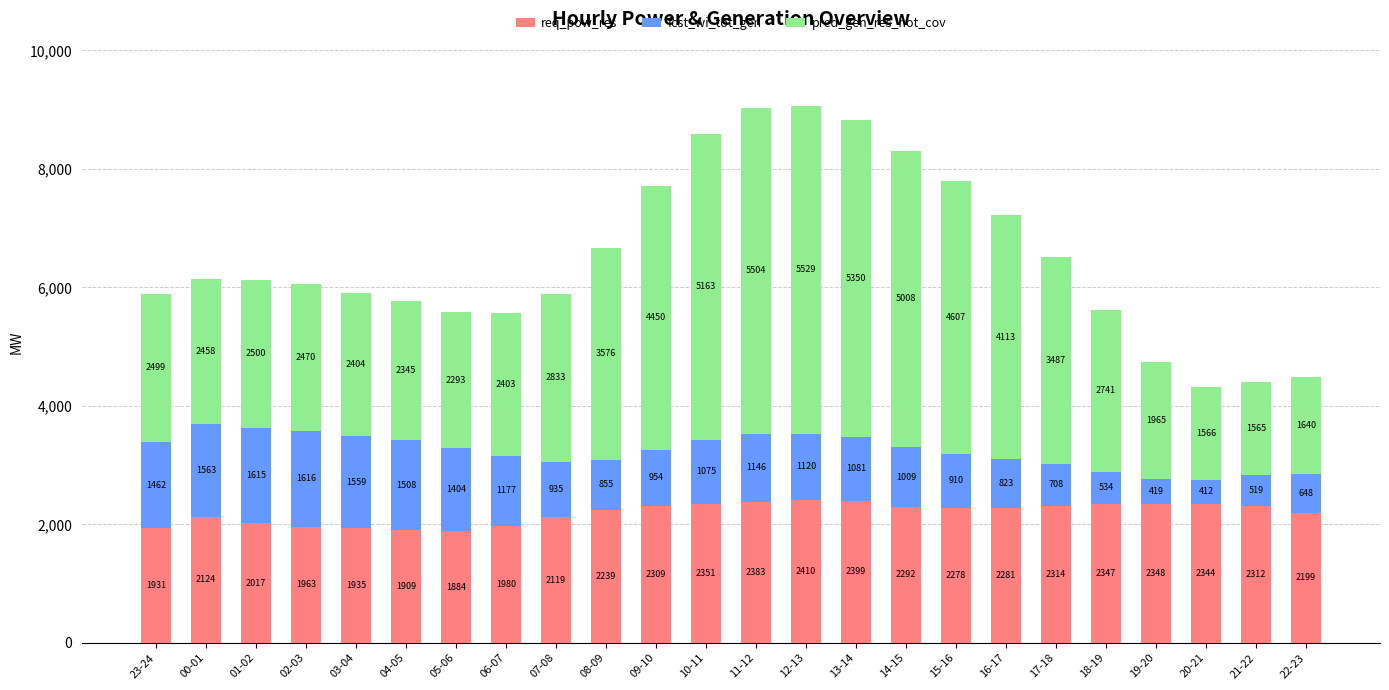

At which category is the sum across all series the highest?

12-13